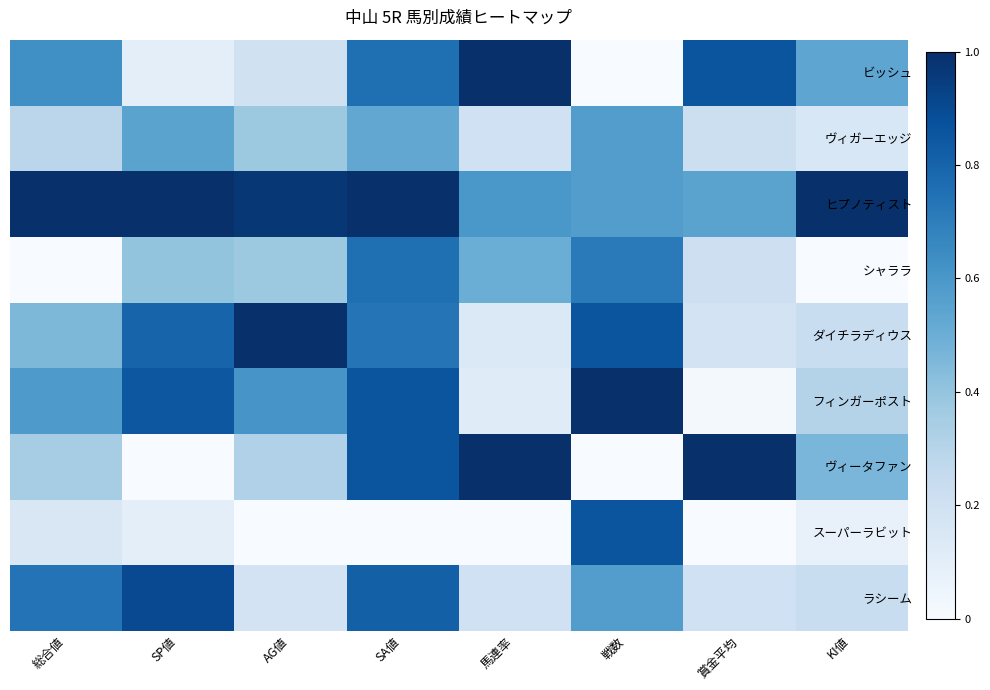

At KI値, list the series in order from smallest to largest.

シャララ, スーパーラビット, ヴィガーエッジ, ダイチラディウス, ラシーム, フィンガーポスト, ヴィータファン, ビッシュ, ヒプノティスト